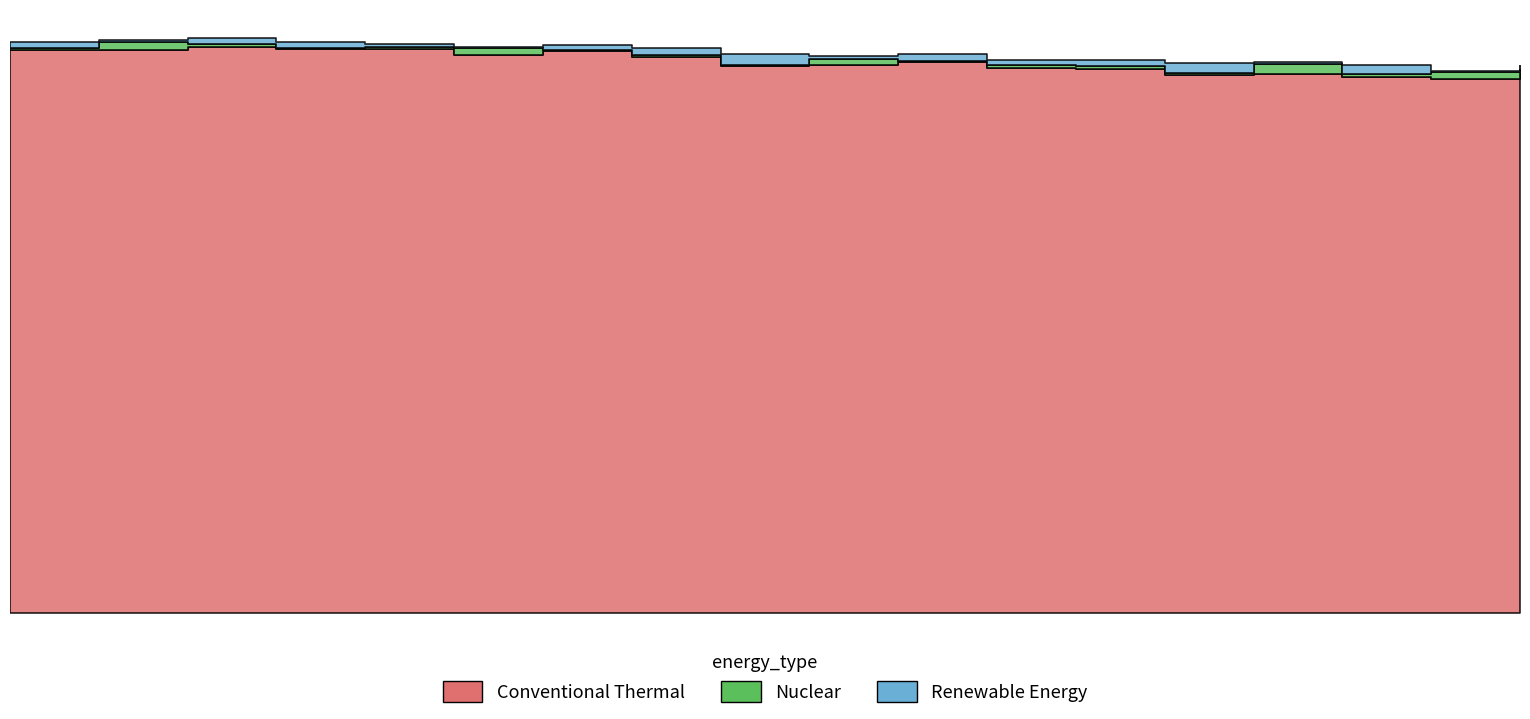

What is the label of the 9th point from the right?

2023-02-21